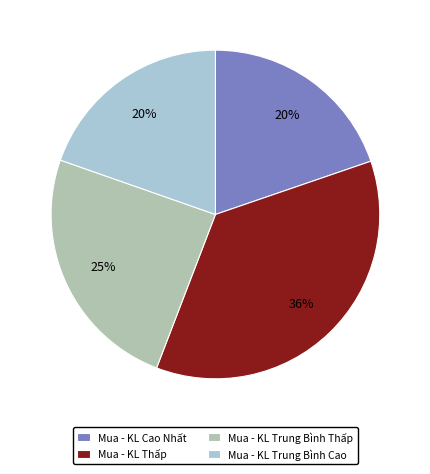

To the nearest percent, what is the average slice percentage?

25%